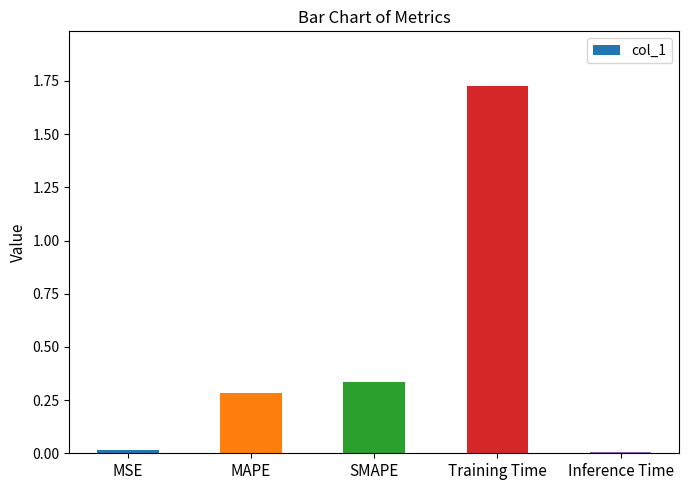

At which category does the chart reach its peak across all series?

Training Time